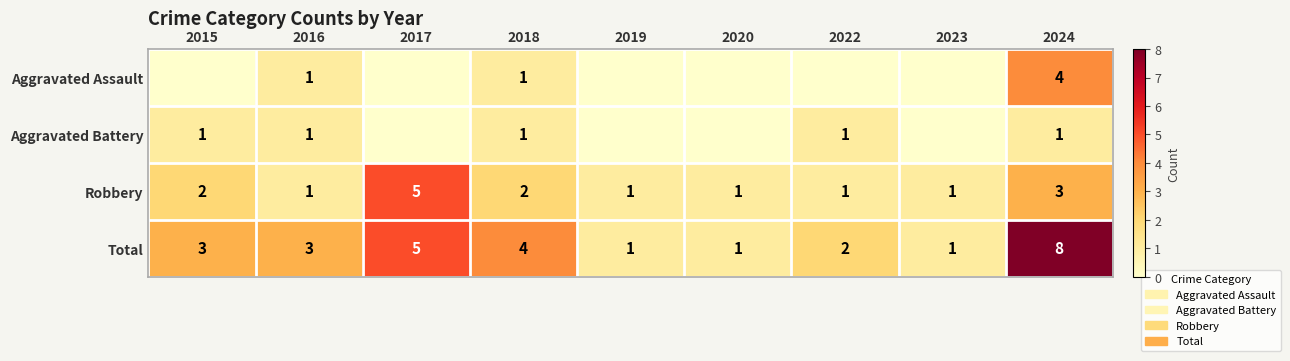

Which label corresponds to the smallest value in the chart?

2015